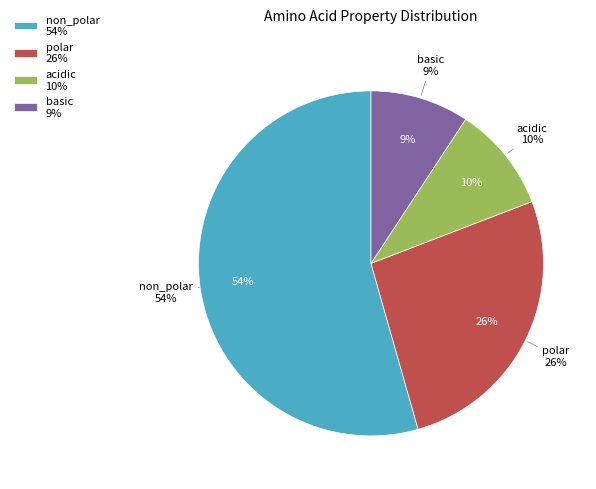

Combined, do non_polar and acidic account for over 50%?

Yes